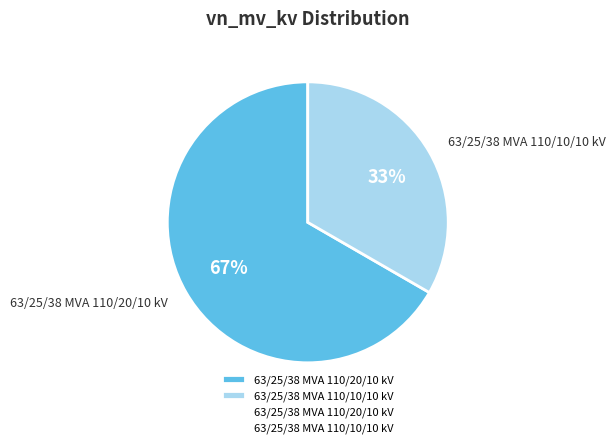

Rank the categories by value from highest to lowest.

63/25/38 MVA 110/20/10 kV, 63/25/38 MVA 110/10/10 kV